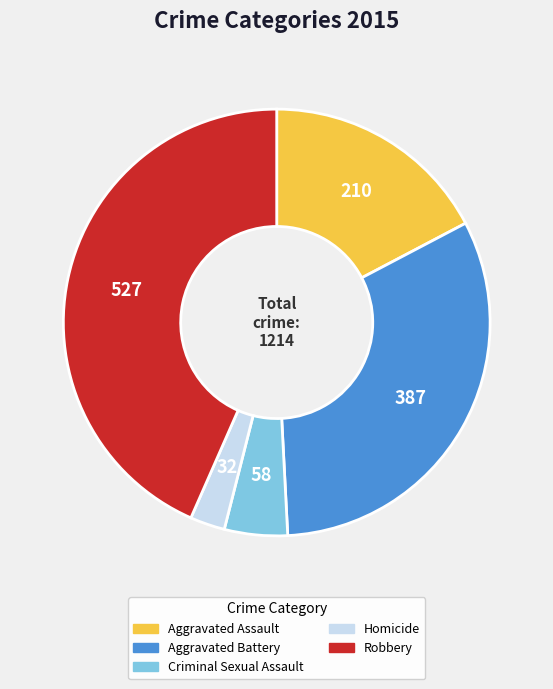

Between Robbery and Criminal Sexual Assault, which is larger?

Robbery